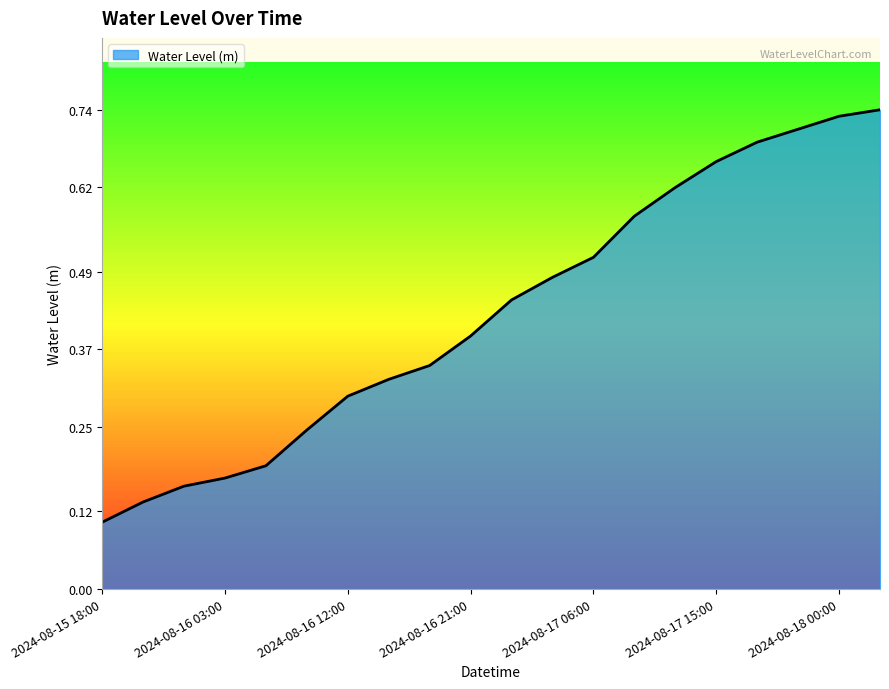

How many lines are shown in the chart?

1